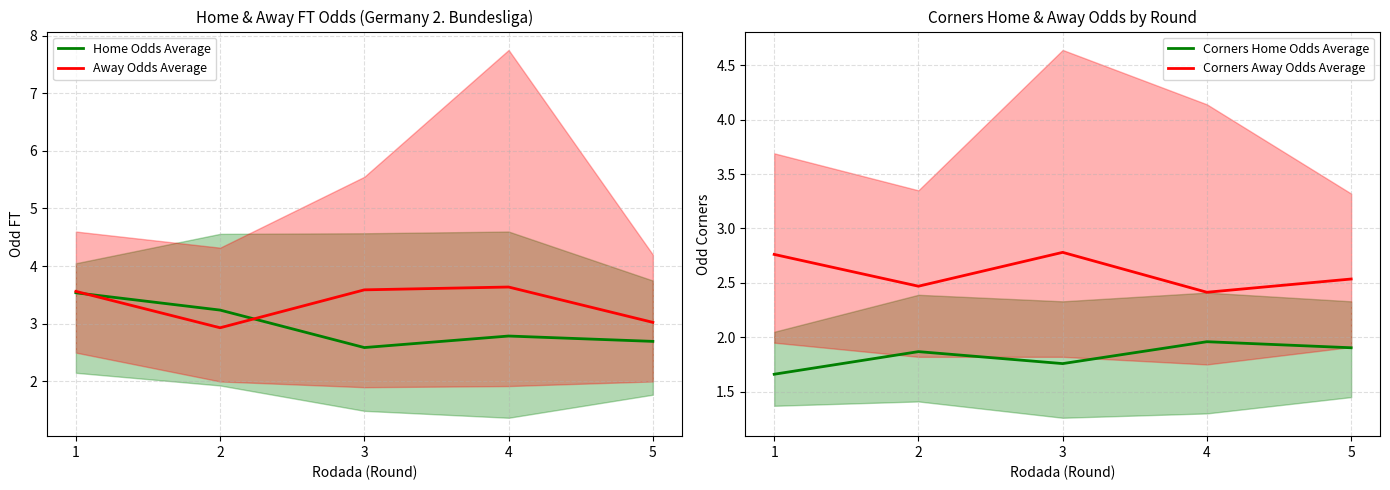

What is the minimum value shown in the chart?

1.7